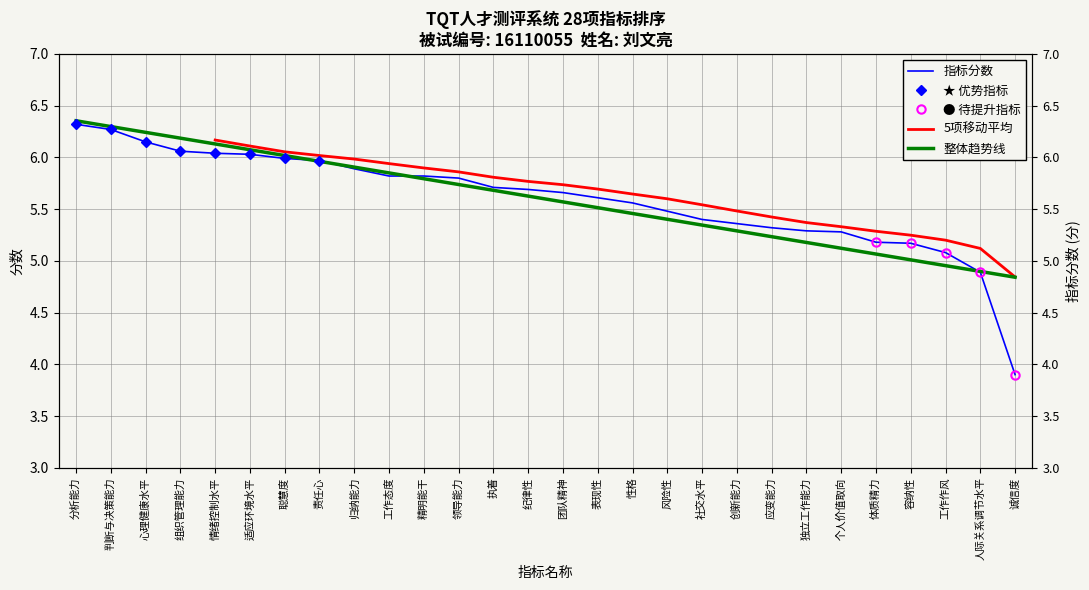

What is the approximate value at 聪慧度?

6.0